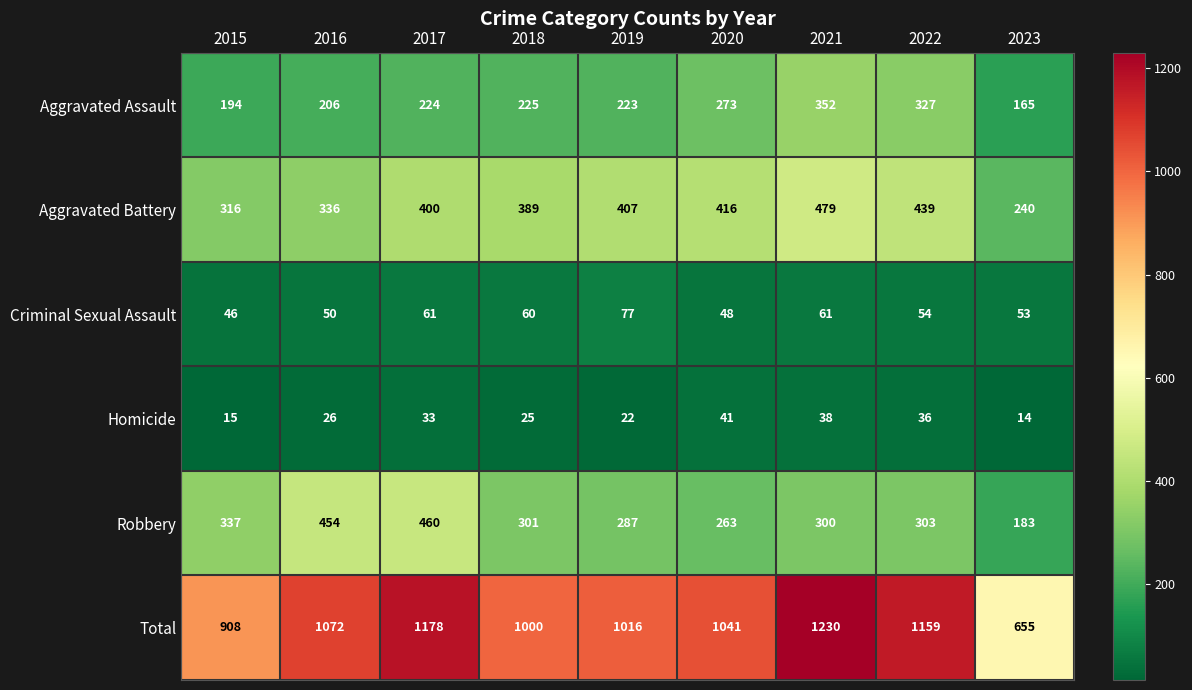

Rank the series by their maximum value, from lowest to highest.

Homicide, Criminal Sexual Assault, Aggravated Assault, Robbery, Aggravated Battery, Total